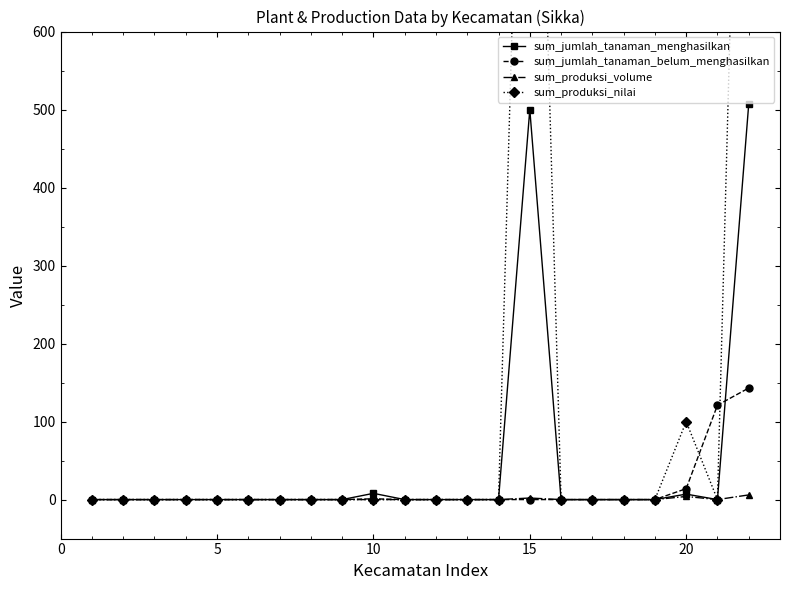

True or false: sum_jumlah_tanaman_menghasilkan has a value of 0 at 5.

True